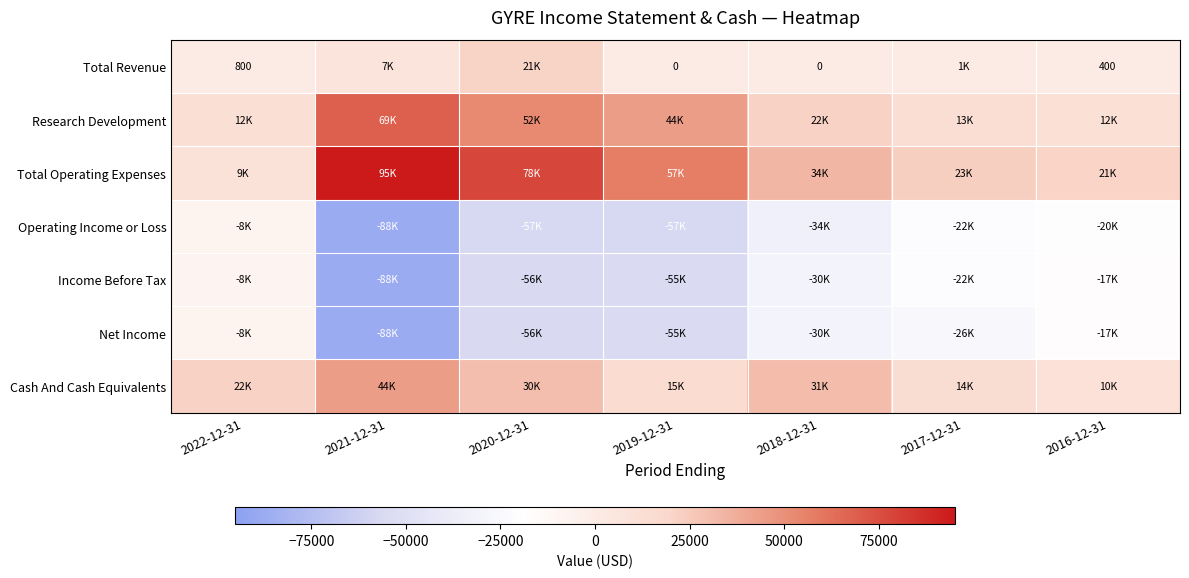

The Total Revenue series shows 408 at 2022-12-31. True or false?

False